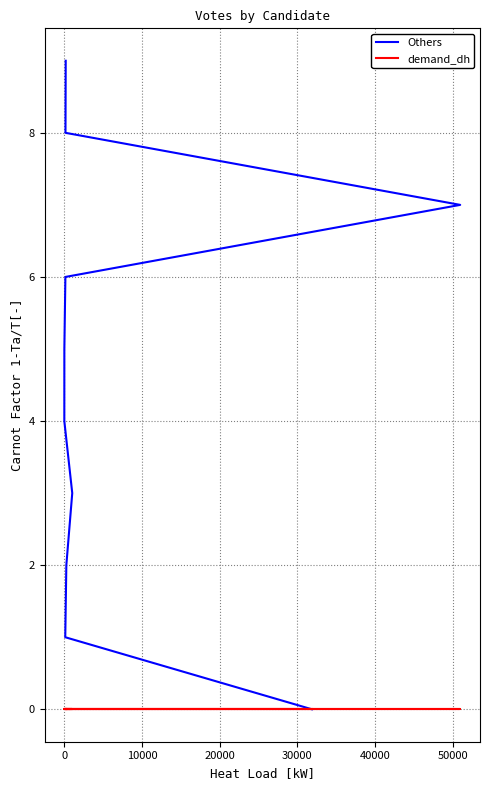

The Others series shows 7 at 40000. True or false?

False